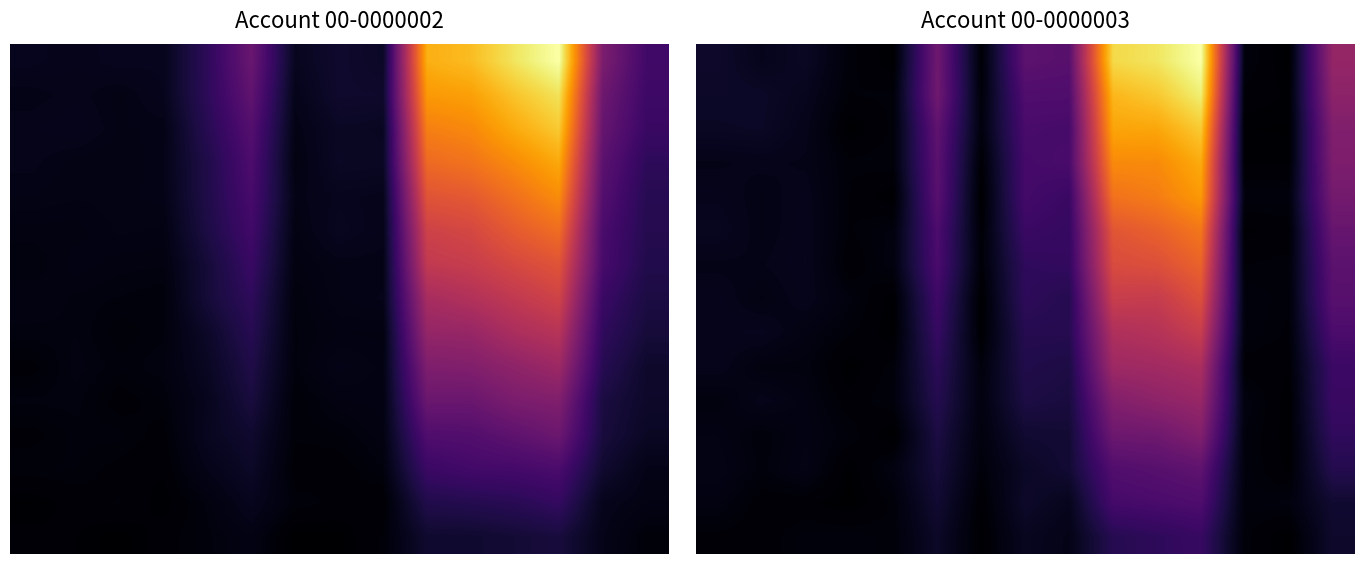

Is it true that row_2 equals 998.3 at −2?

False